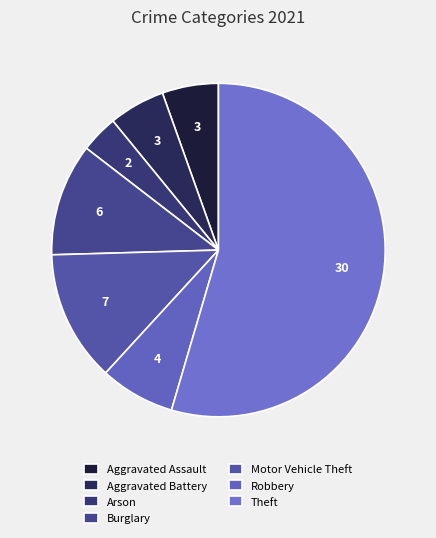

Which category has the biggest portion of the pie?

Theft